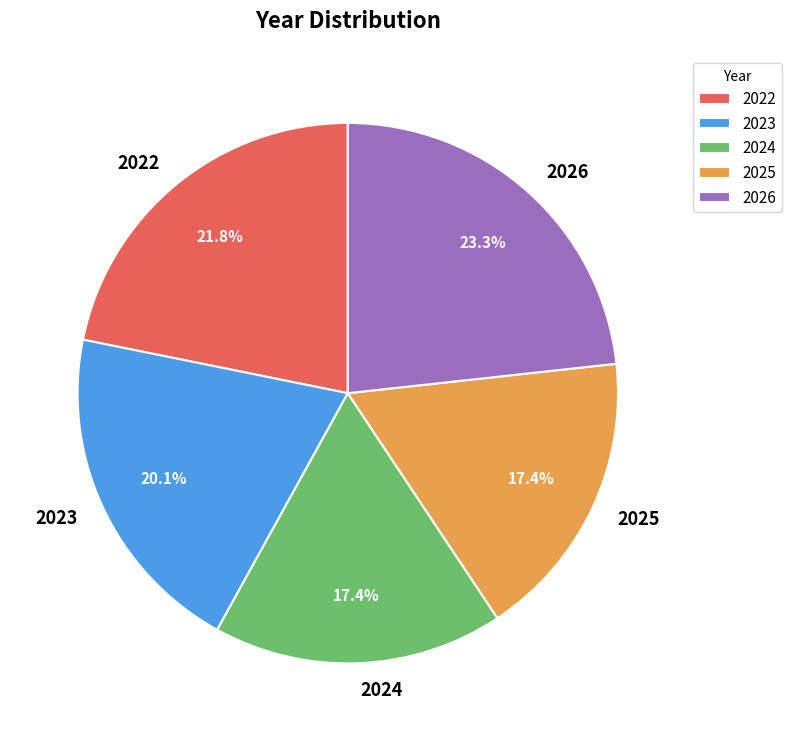

Count the number of slices in the pie.

5